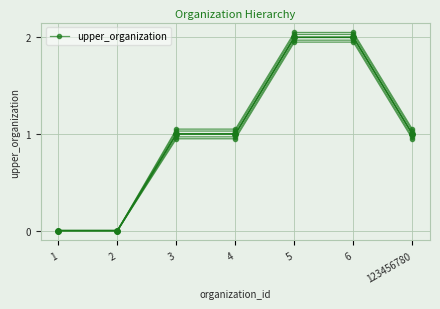

Reading left to right, what are all the values shown in this chart?

1=0	2=0	3=1	4=1	5=2	6=2	123456780=1